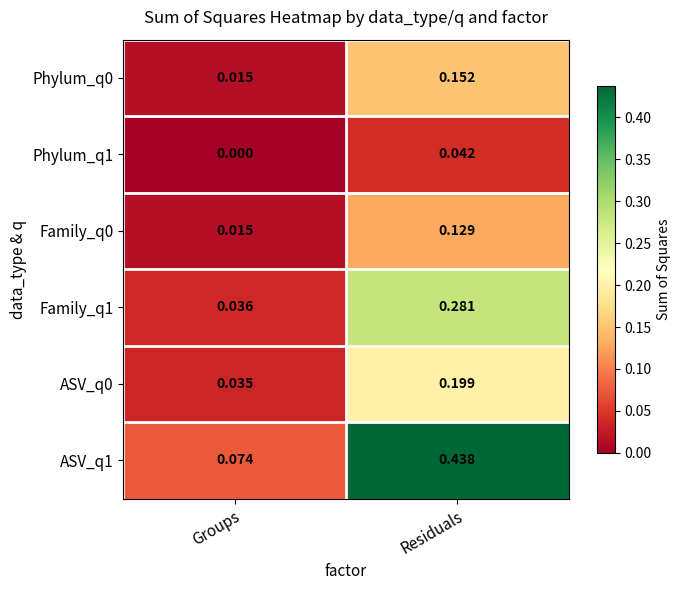

At which category is the sum across all series the highest?

Residuals